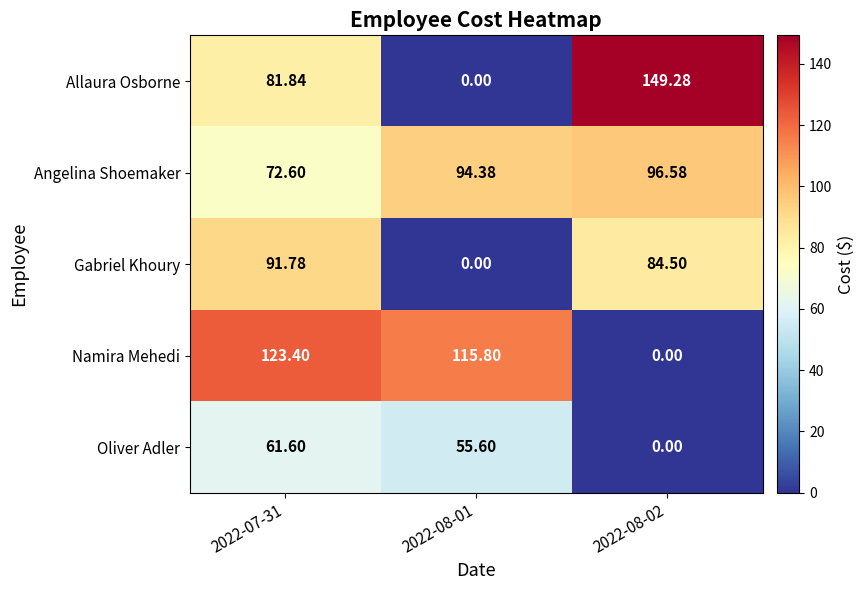

Is the value of Angelina Shoemaker at 2022-07-31 greater than the value of Allaura Osborne at 2022-08-01?

Yes